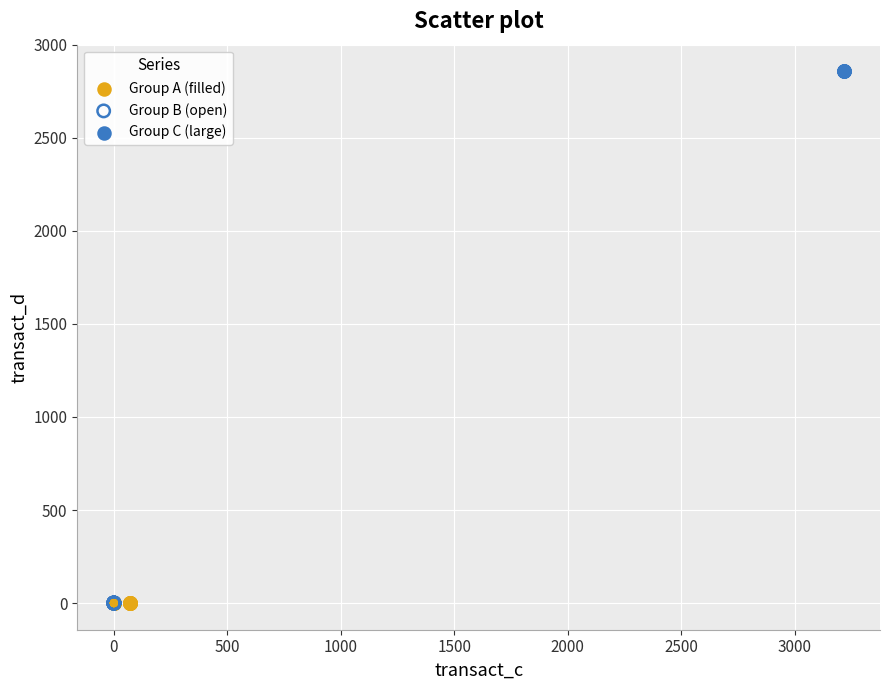

Which series contains the highest Y value?

Group C (large)